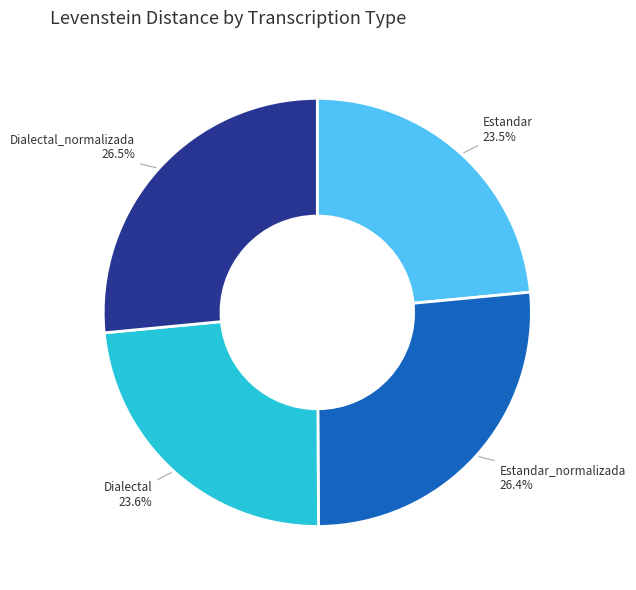

What percentage is the Estandar_normalizada slice, to the nearest percent?

26%